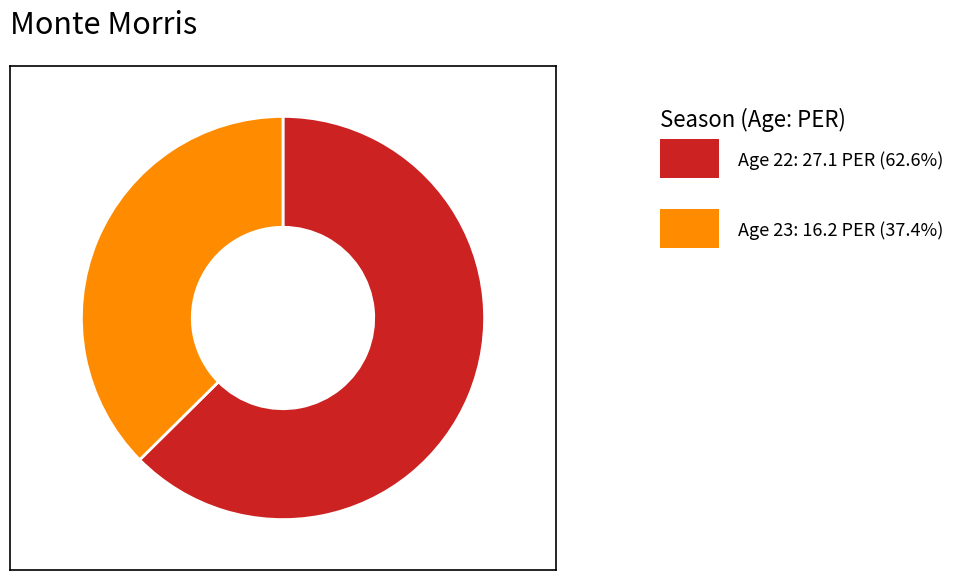

How many slices are in this pie chart?

2